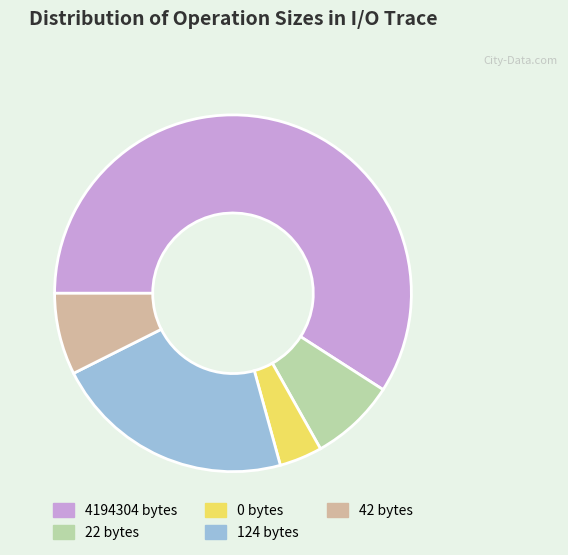

Which category has the biggest portion of the pie?

4194304